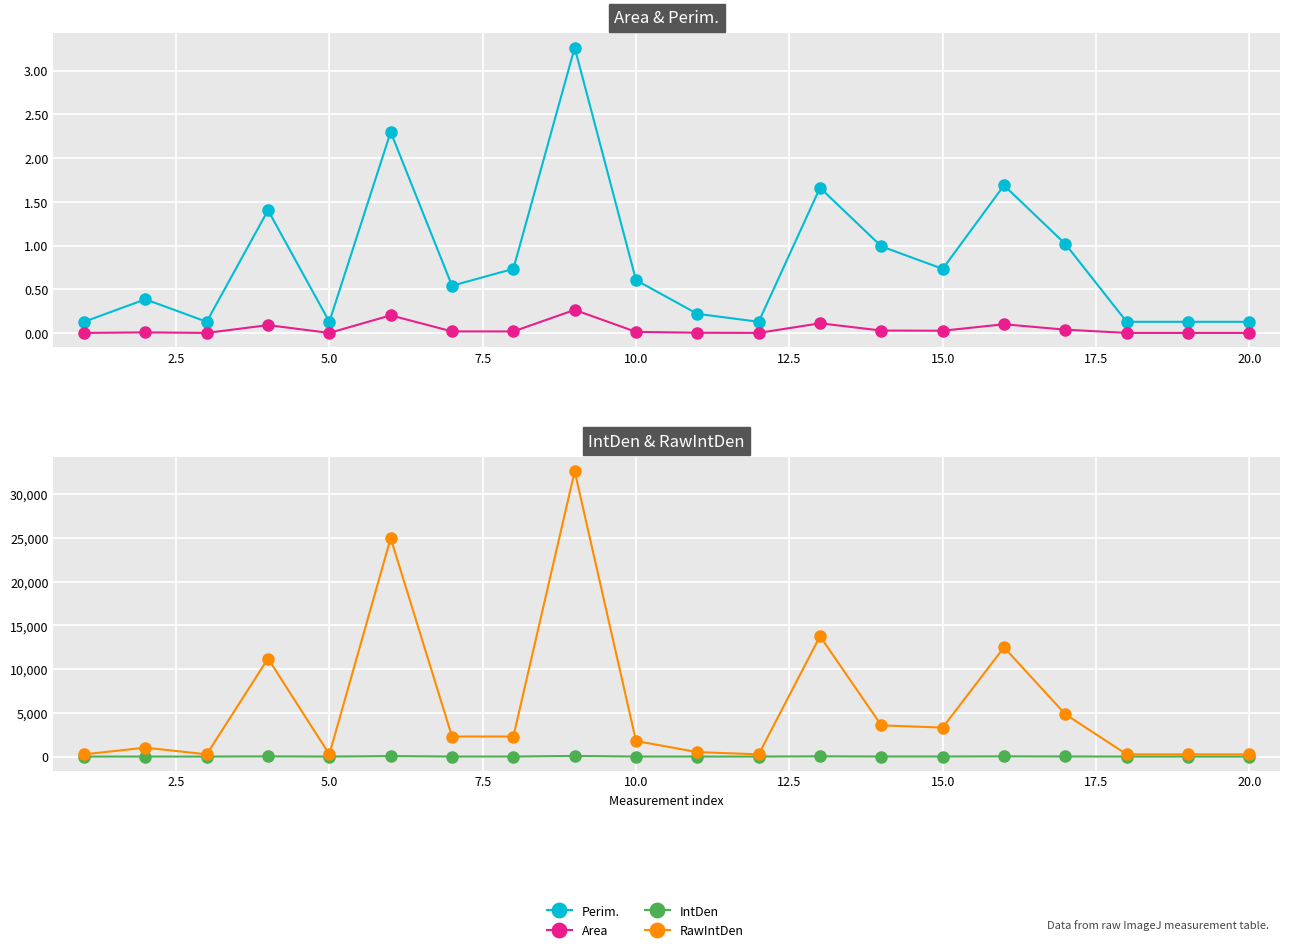

Rank the series at 5.0 from highest to lowest value.

RawIntDen, IntDen, Perim., Area